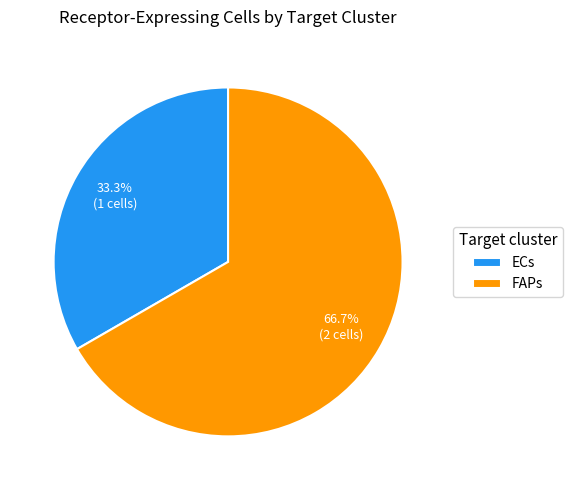

Rank the categories by value from lowest to highest.

ECs, FAPs